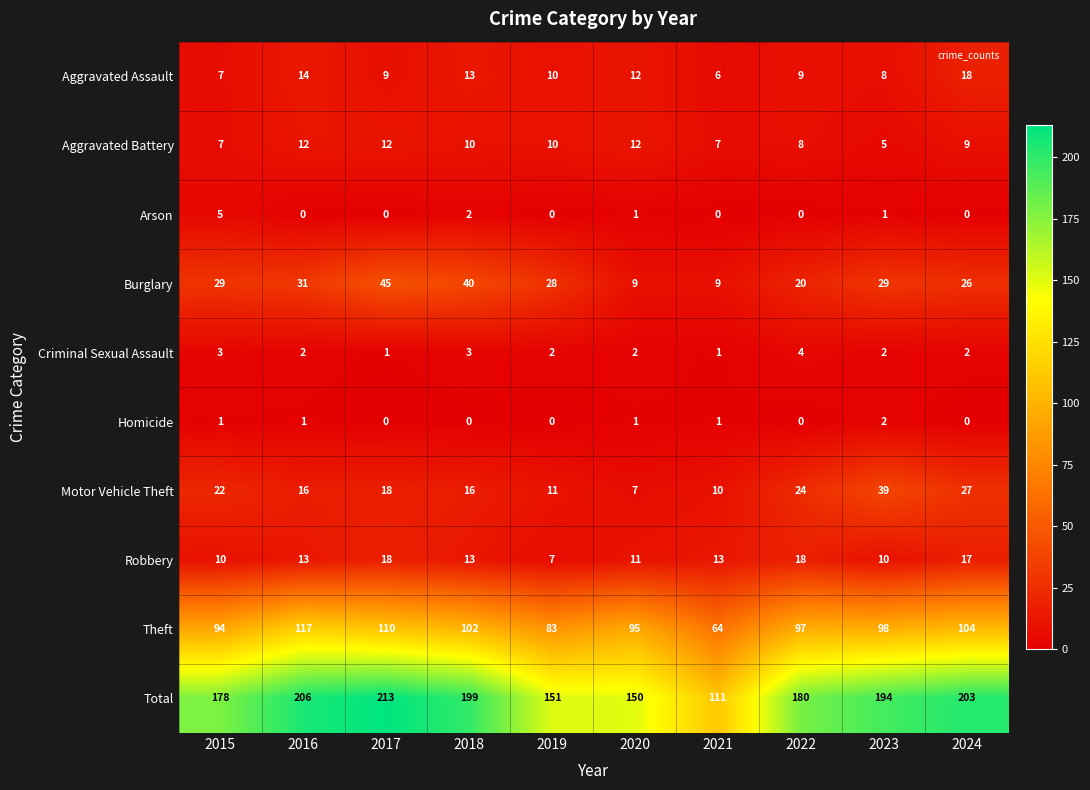

How many distinct data groups are displayed?

10